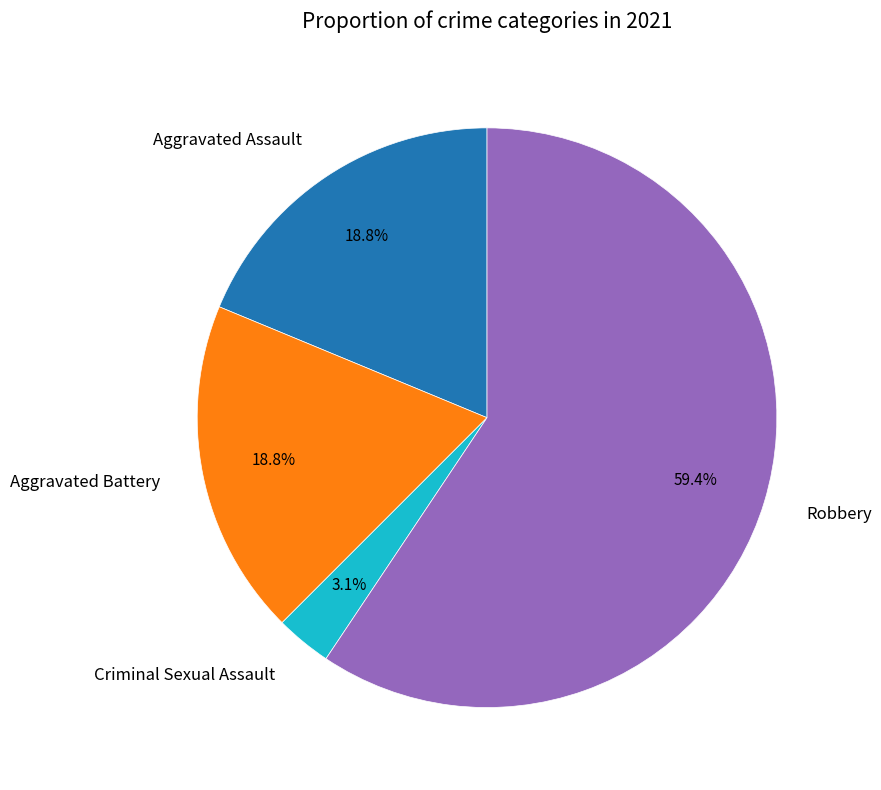

Between Aggravated Assault and Criminal Sexual Assault, which is larger?

Aggravated Assault